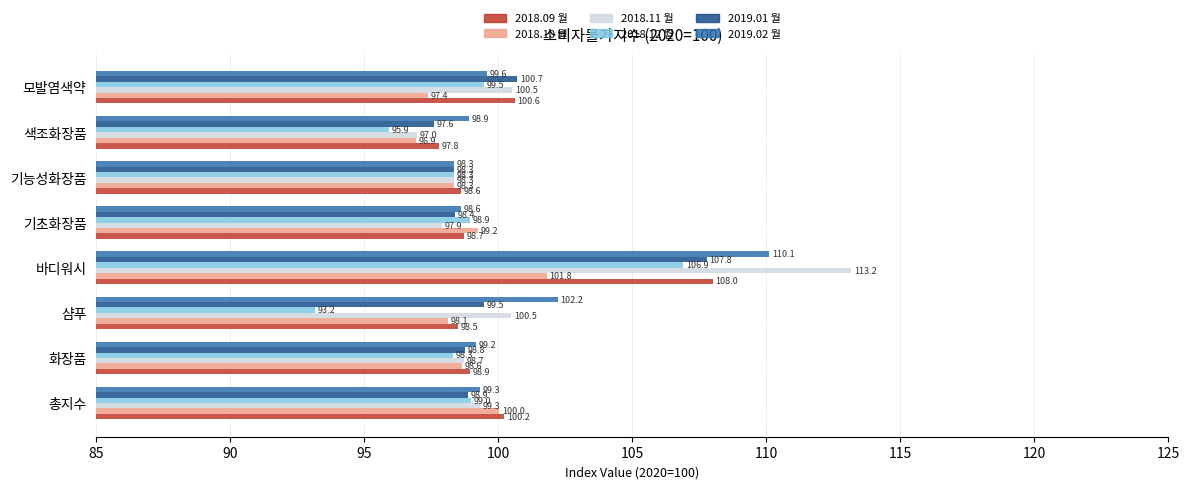

Which category has the lowest value in the 2018.11 월 series?

색조화장품